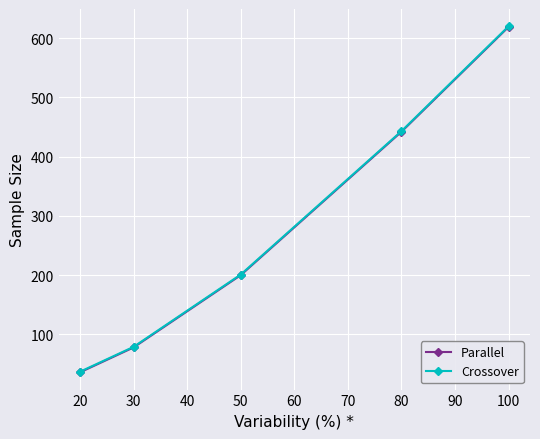

At which category is the sum across all series the highest?

100